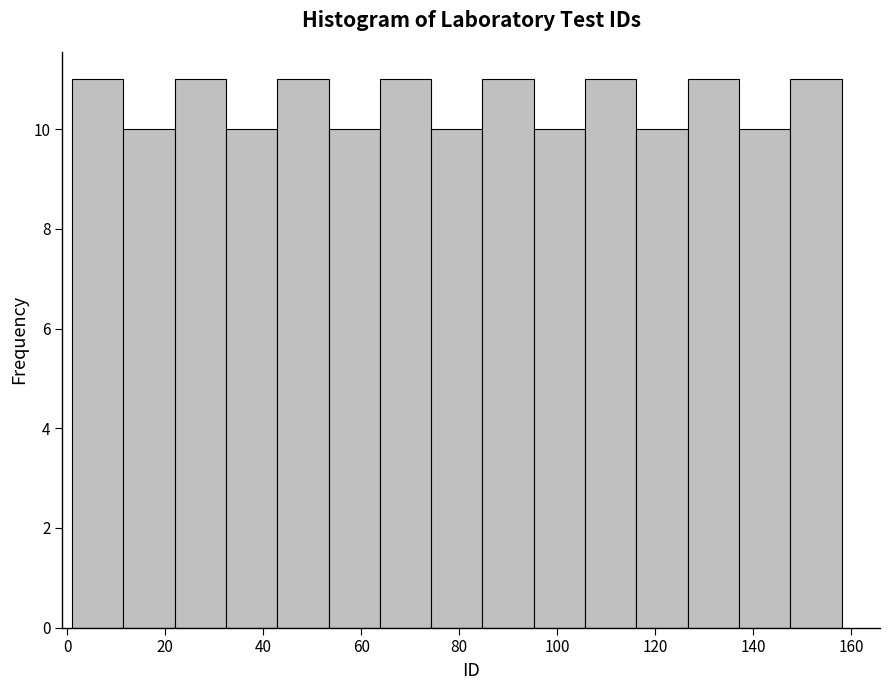

How tall is the bar that spans 12 to 22 on the x-axis? Neither the bar edges nor the heights are printed on the chart, so give them approximately, as read against the axes.

10